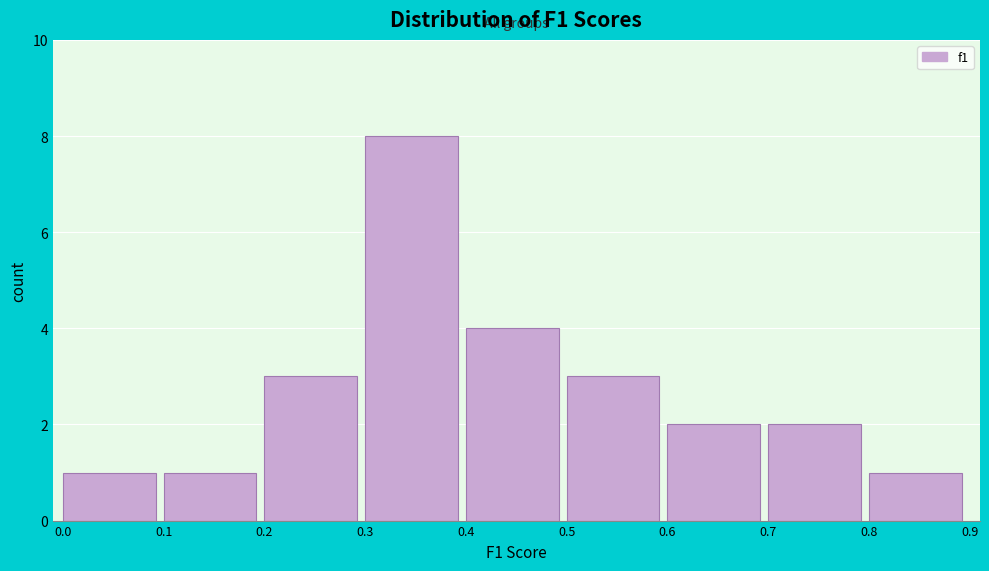

Reading left to right, list every bar in this chart as the range it spans on the x-axis followed by its height. The values are not printed on the chart, so give them approximately, as read against the axis.

0.0 to 0.1: 1
0.1 to 0.2: 1
0.2 to 0.3: 3
0.3 to 0.4: 8
0.4 to 0.5: 4
0.5 to 0.6: 3
0.6 to 0.7: 2
0.7 to 0.8: 2
0.8 to 0.9: 1